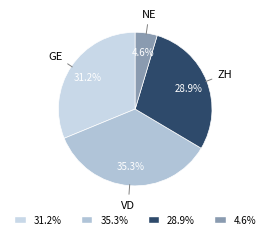

Is there any slice that represents more than half of the pie?

No